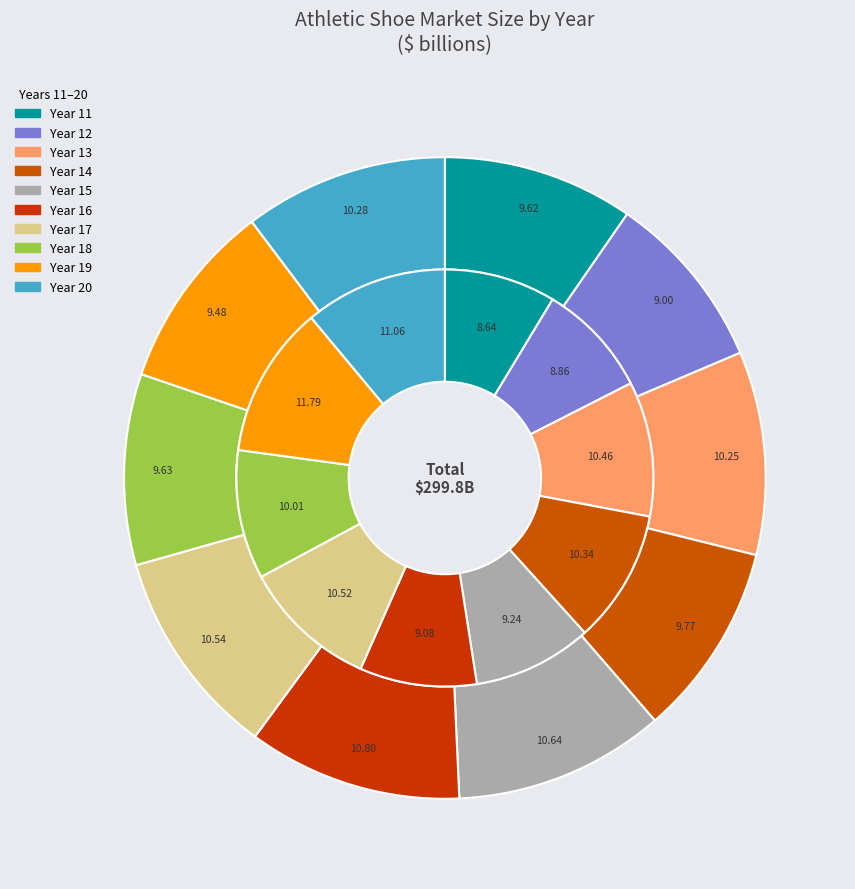

What is the largest slice in the pie chart?

Year 16